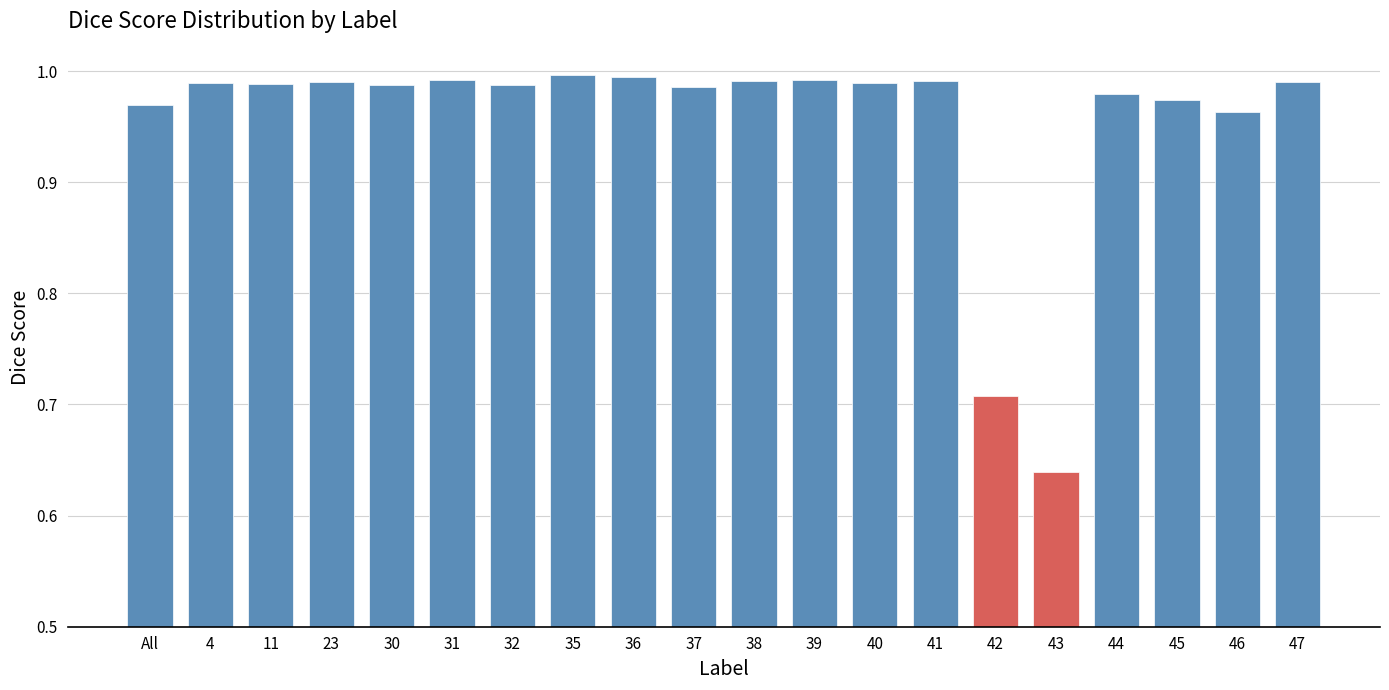

Where is the data nearest to the value 0?

43